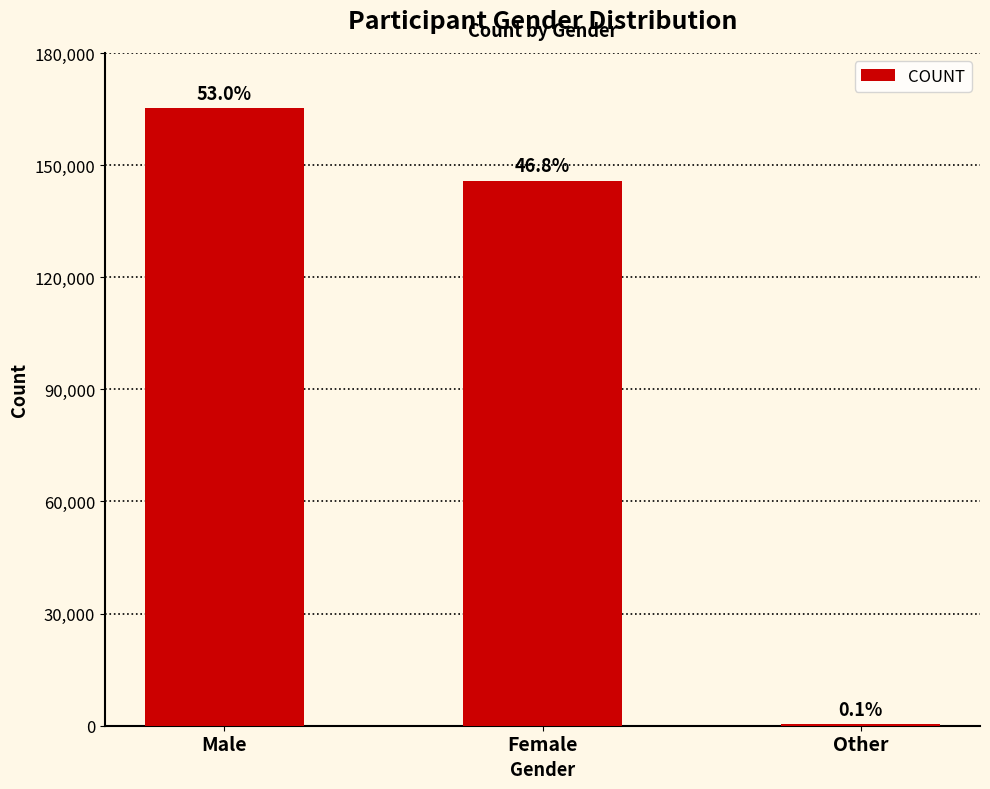

What is the sum of the values at Other and Female?

146233.6